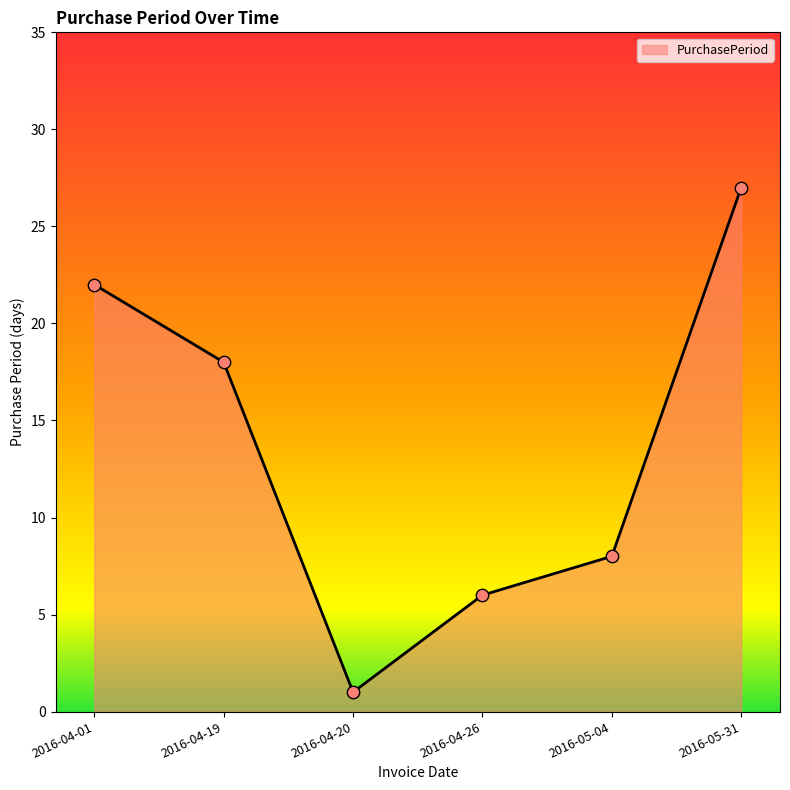

What is the change in value from 2016-04-19 to 2016-05-04?

-10